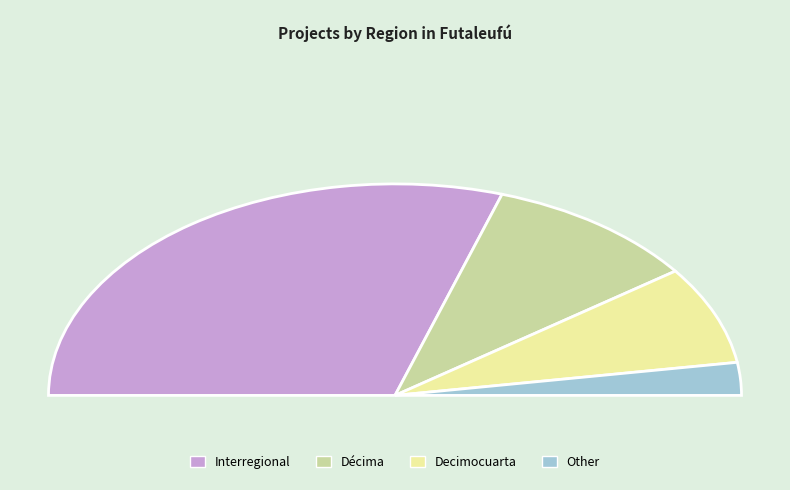

How many slices are in this pie chart?

4